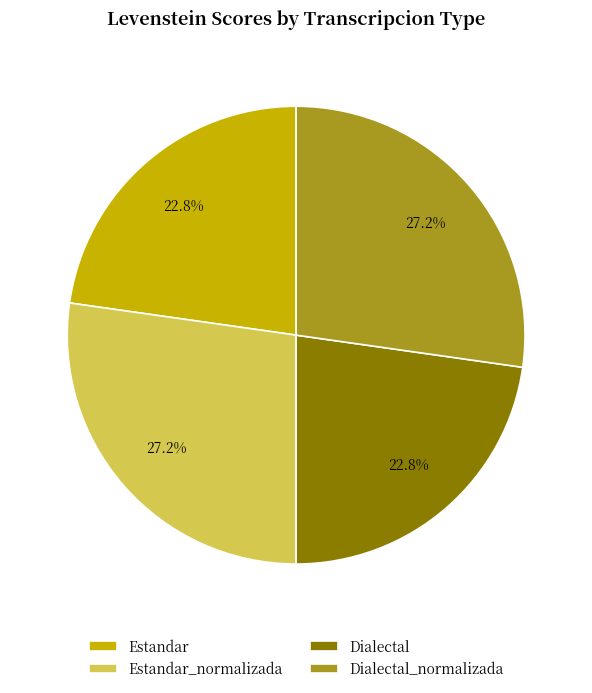

Is there any slice that represents more than half of the pie?

No